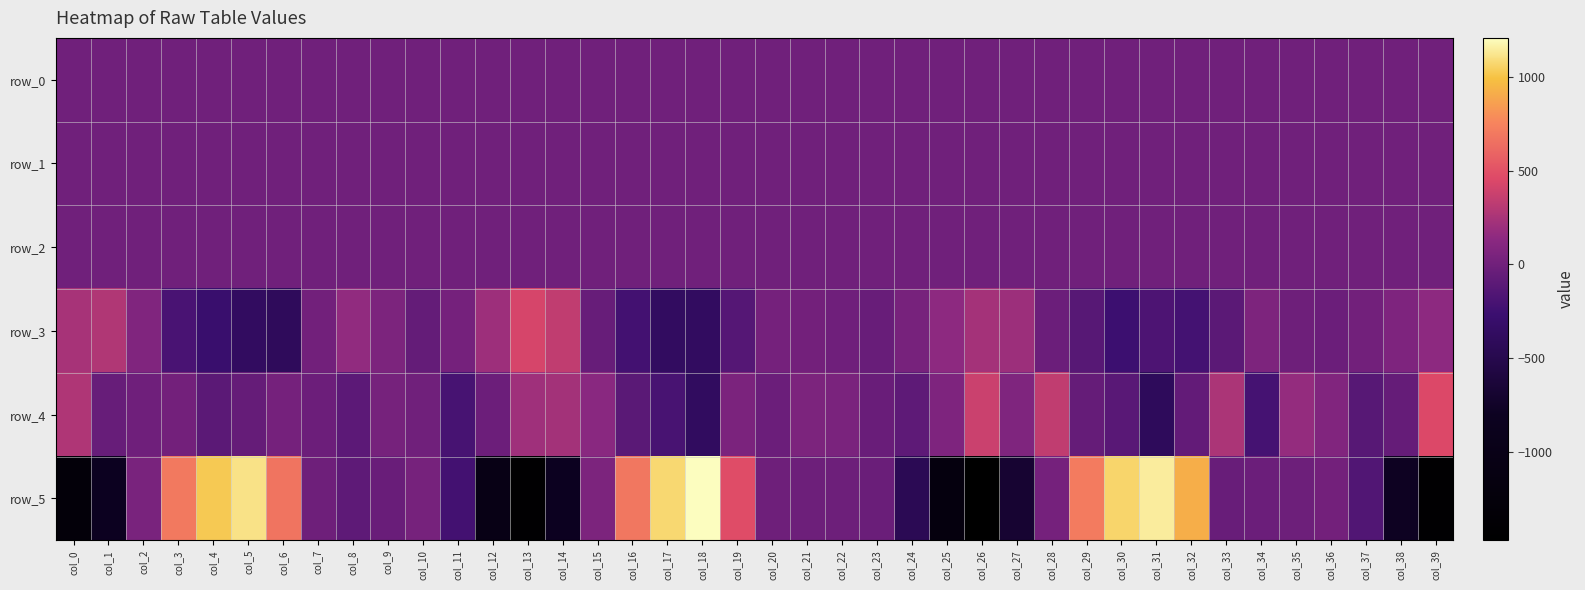

What is the difference between the row_2 values at col_6 and col_13?

0.1